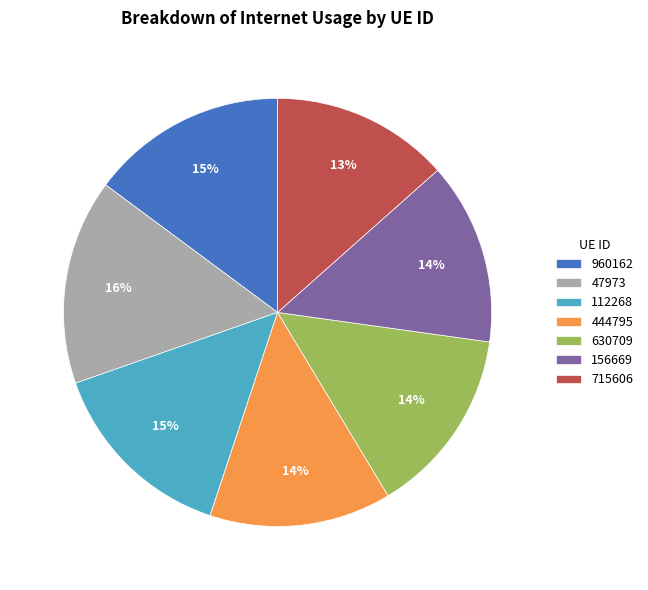

Do 156669 and 630709 together represent more than half of the pie?

No